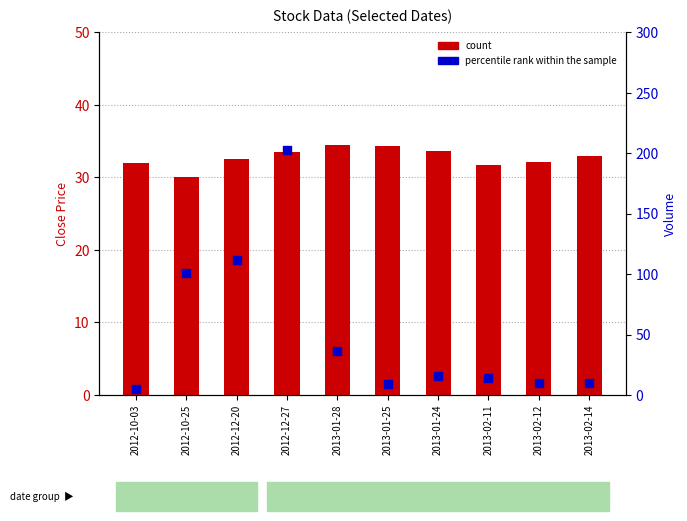

Which series contains the highest Y value?

percentile rank within the sample